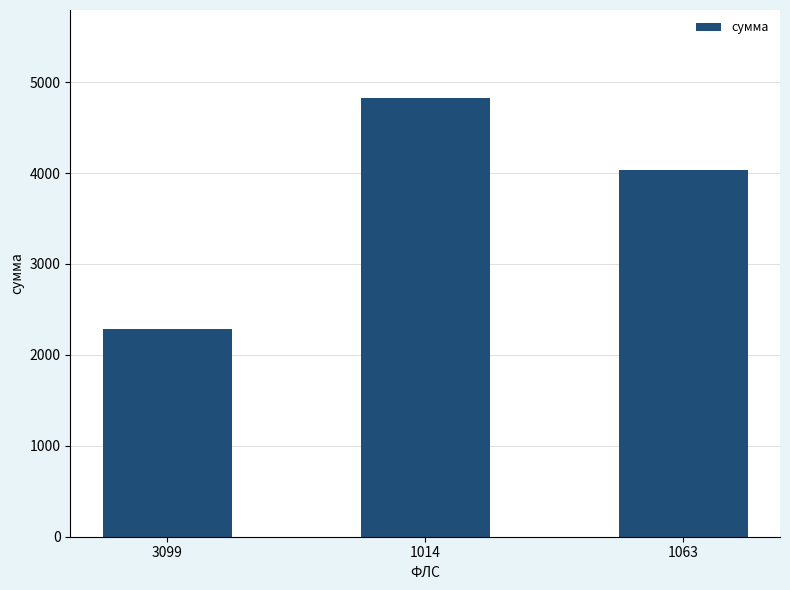

What is the maximum value shown in the chart?

4827.2